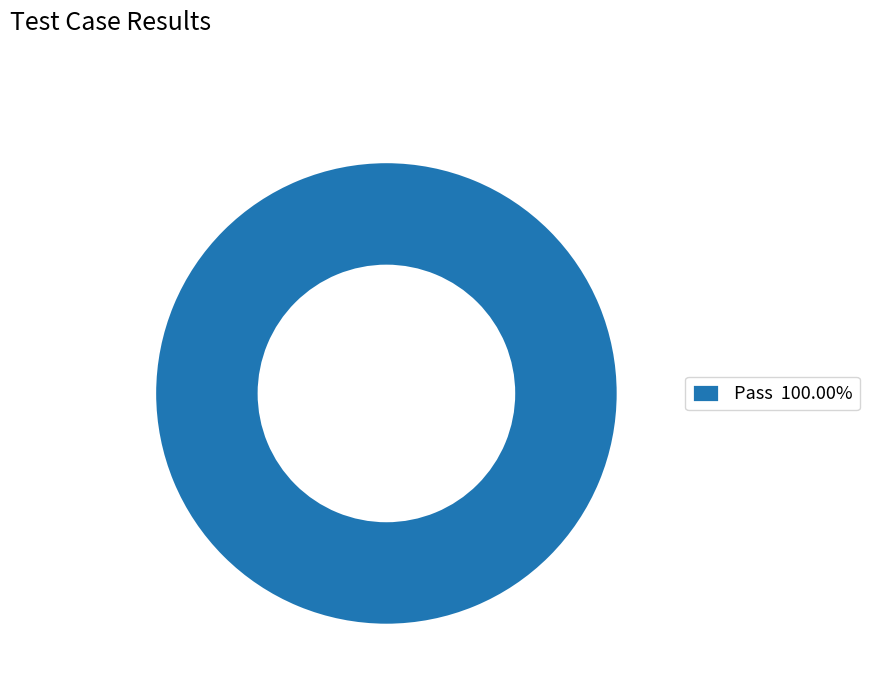

Is there any slice that represents more than half of the pie?

Yes